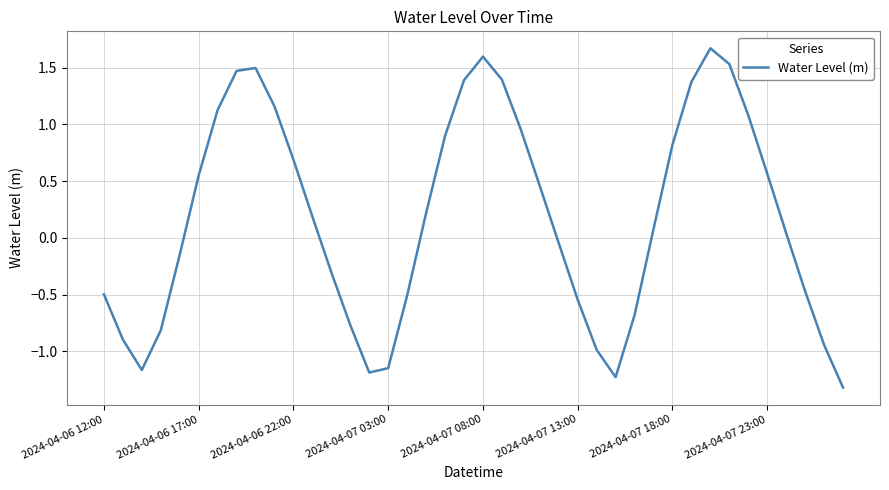

What is the difference between the maximum and minimum values?

3.0